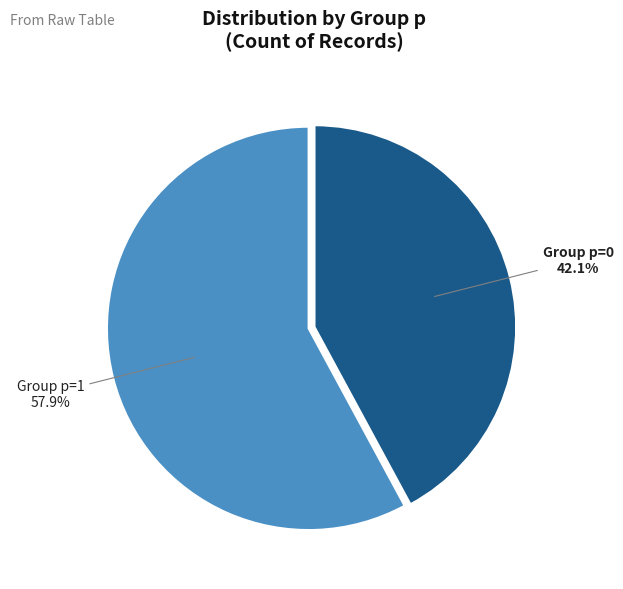

Is there a majority slice in this chart?

Yes